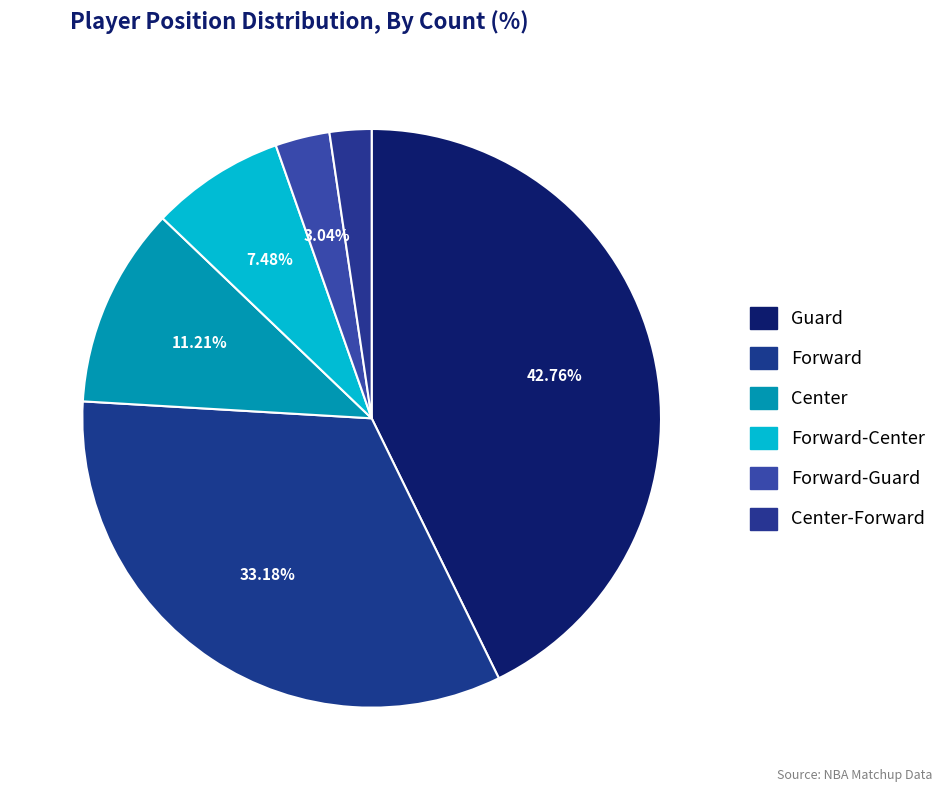

How many slices are in this pie chart?

6